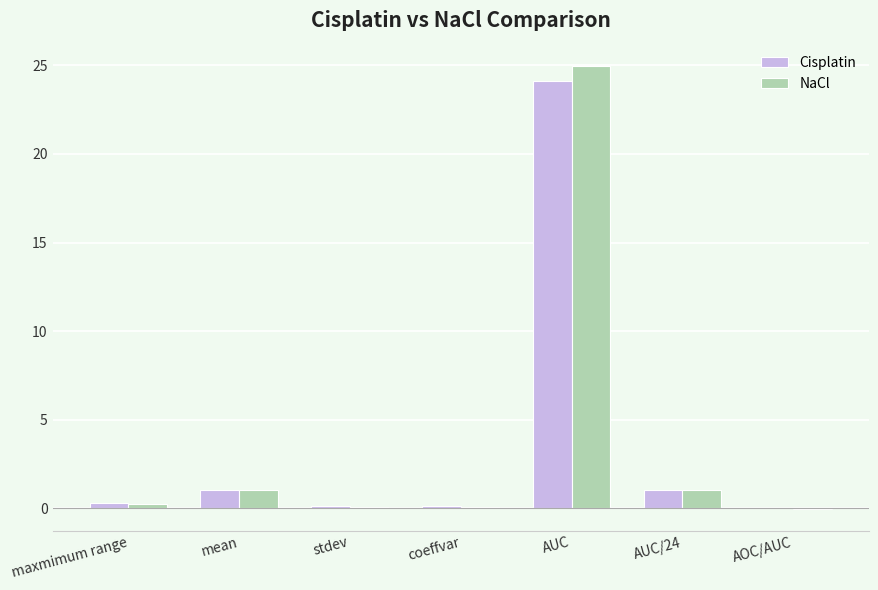

Count the number of data series in this chart.

2